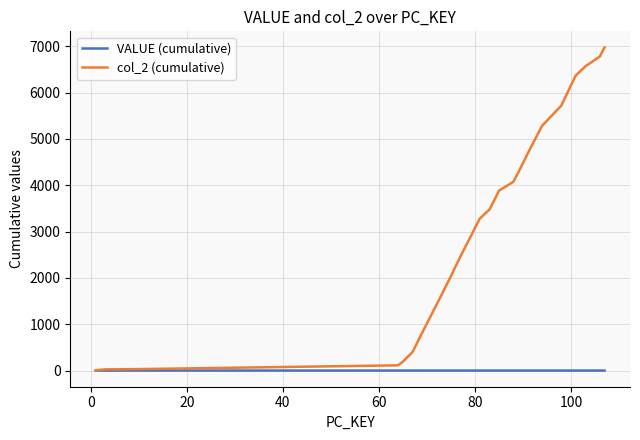

Which series has the largest total across all categories?

col_2 (cumulative)